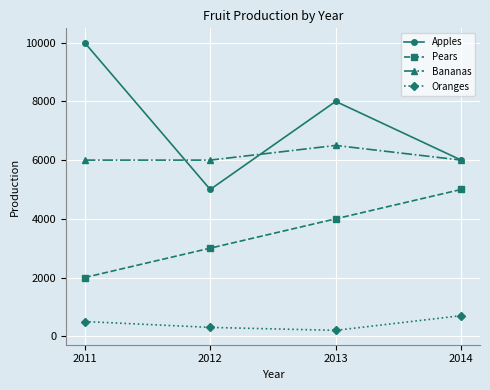

What is the greatest value displayed?

10000